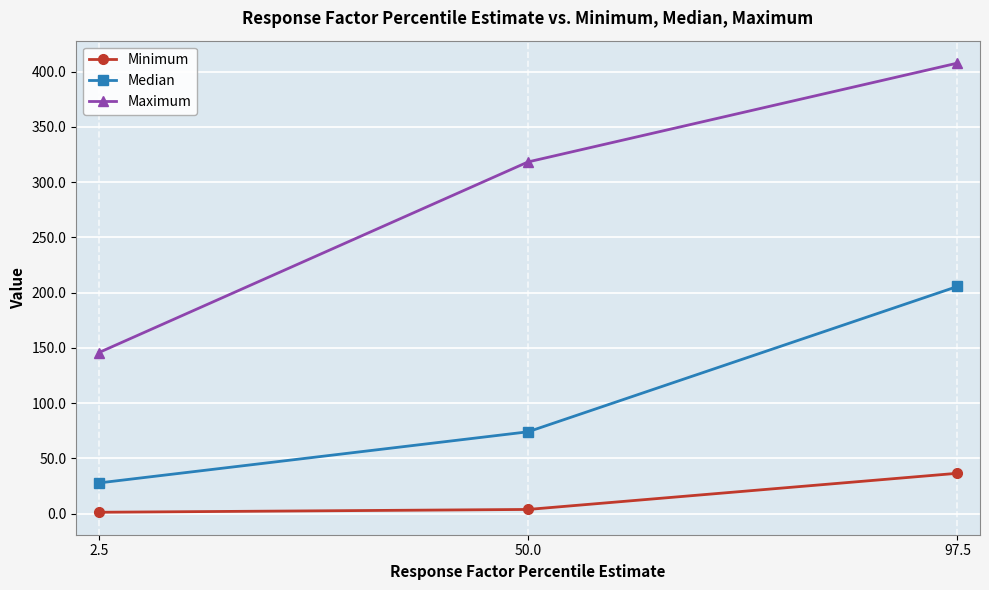

Reading right to left, transcribe all the data shown in this chart.

Minimum: 36.5	3.8	1.2
Median: 205.6	74.1	27.8
Maximum: 407.7	318.3	145.7